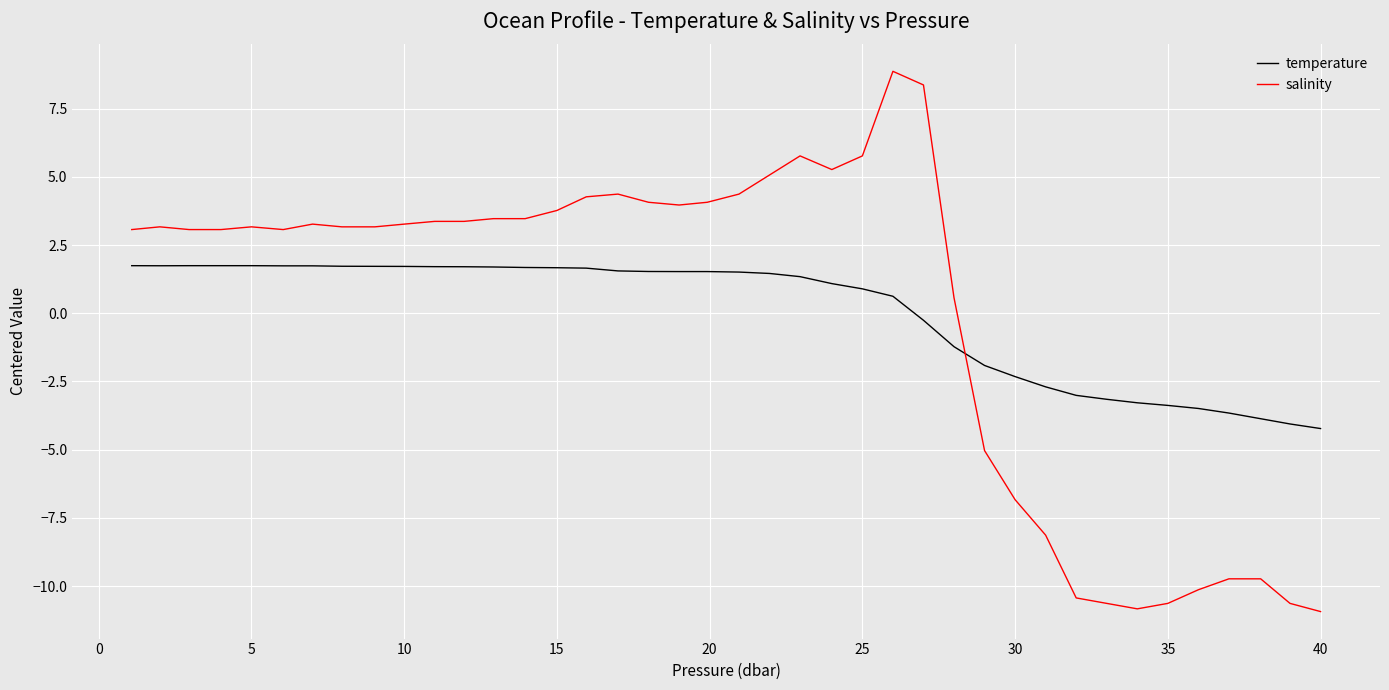

How many categories are shown in the chart?

40